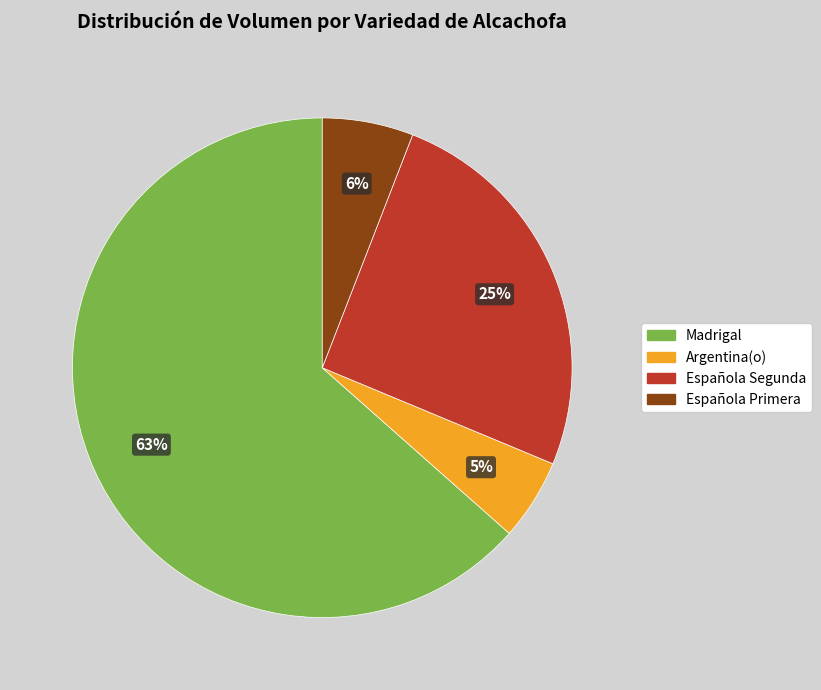

To the nearest percent, what is the average slice percentage?

25%